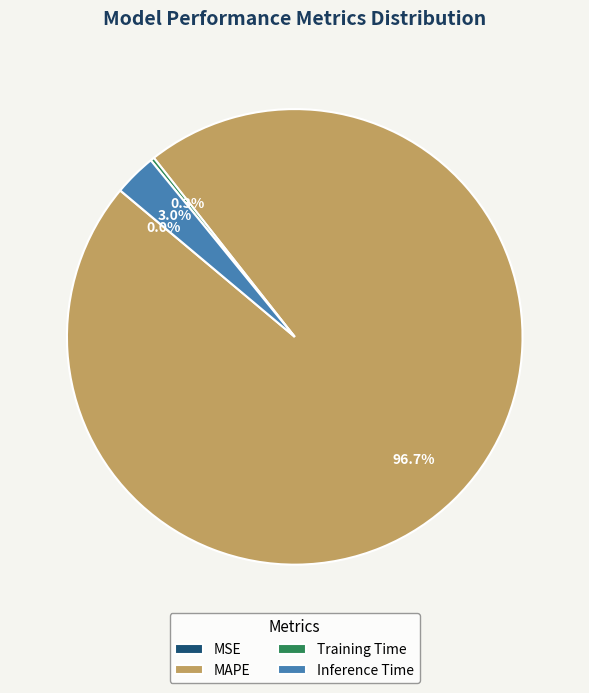

Between Inference Time and MAPE, which is larger?

MAPE